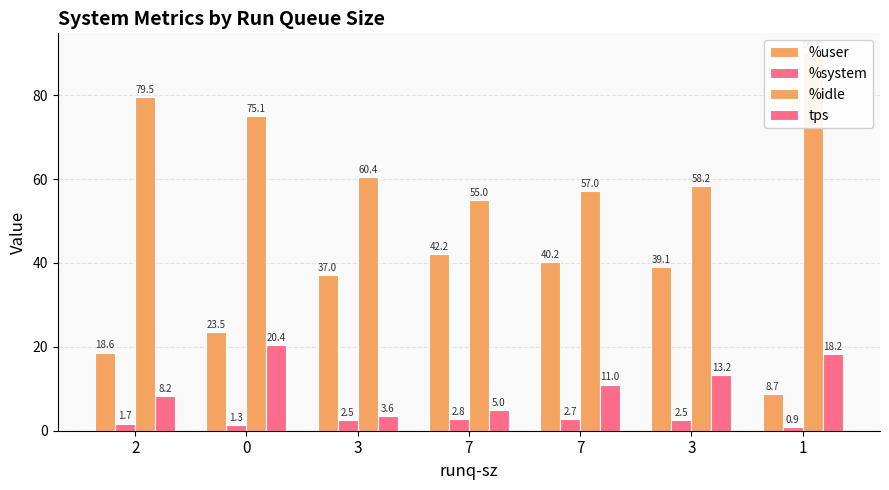

What is the approximate value of tps at 2?

8.2